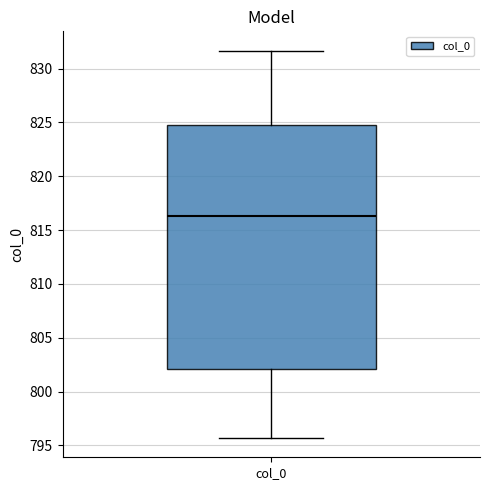

Transcribe this box plot: give where the median line is, the range the box spans, and where the two whiskers end, as read against the y-axis. The values are not printed on the chart, so give them approximately, as read against the axis.

median 816.5, box 802.0 to 825.0, whiskers 795.5 to 831.5